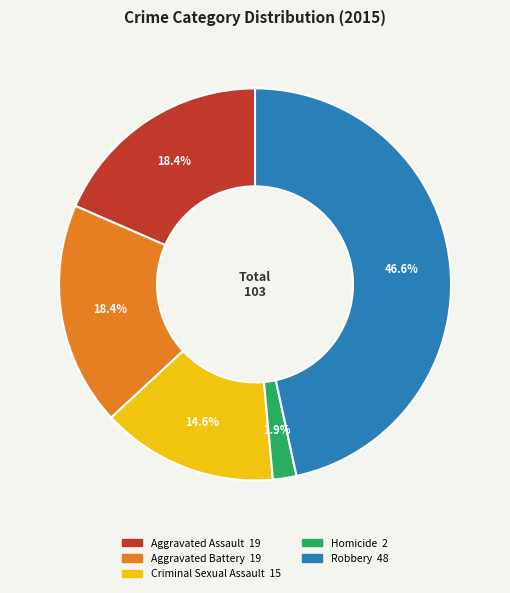

What percentage is NOT represented by Criminal Sexual Assault?

85.4%